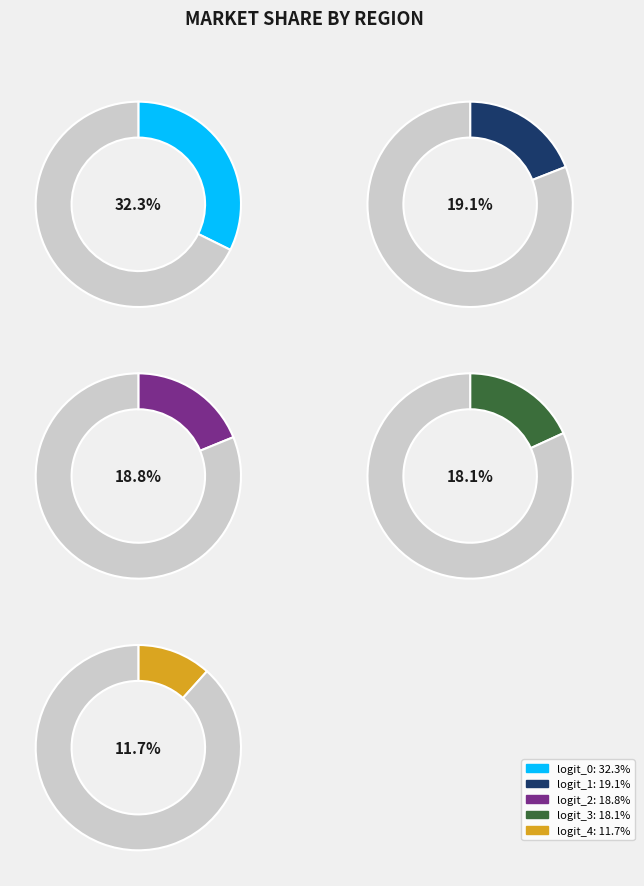

True or false: logit_2 accounts for 29% of the total.

False